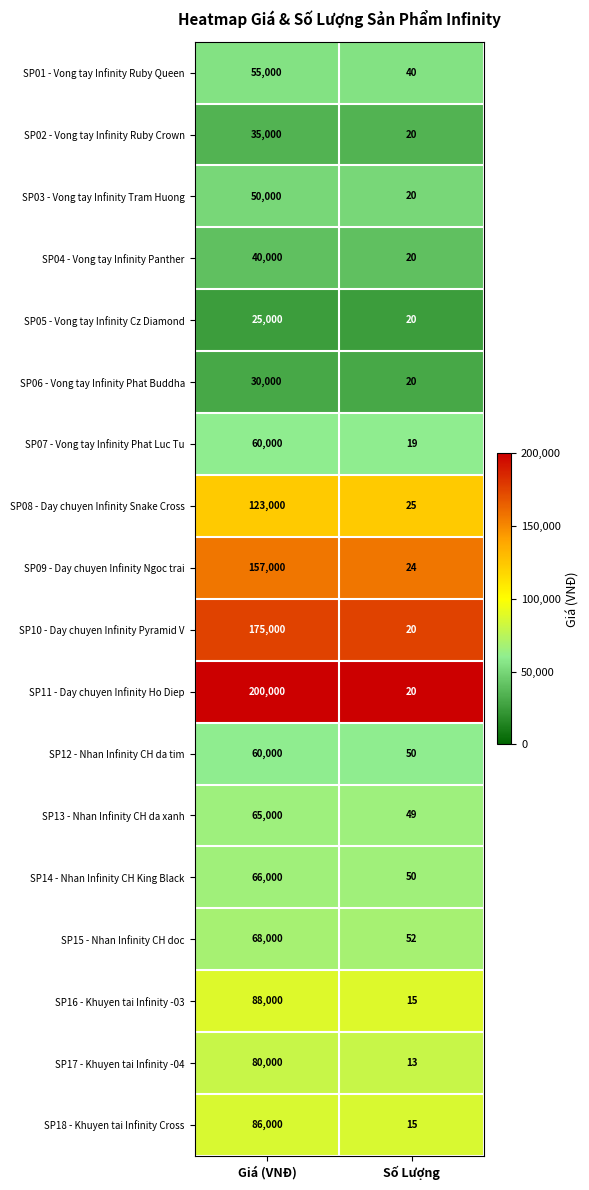

How many distinct data groups are displayed?

18